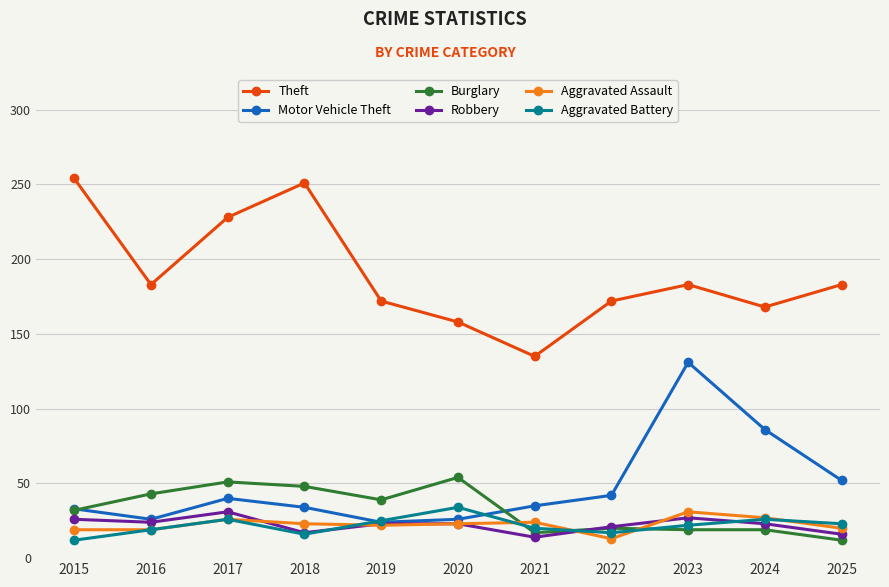

Where is the first local maximum for Theft?

2018